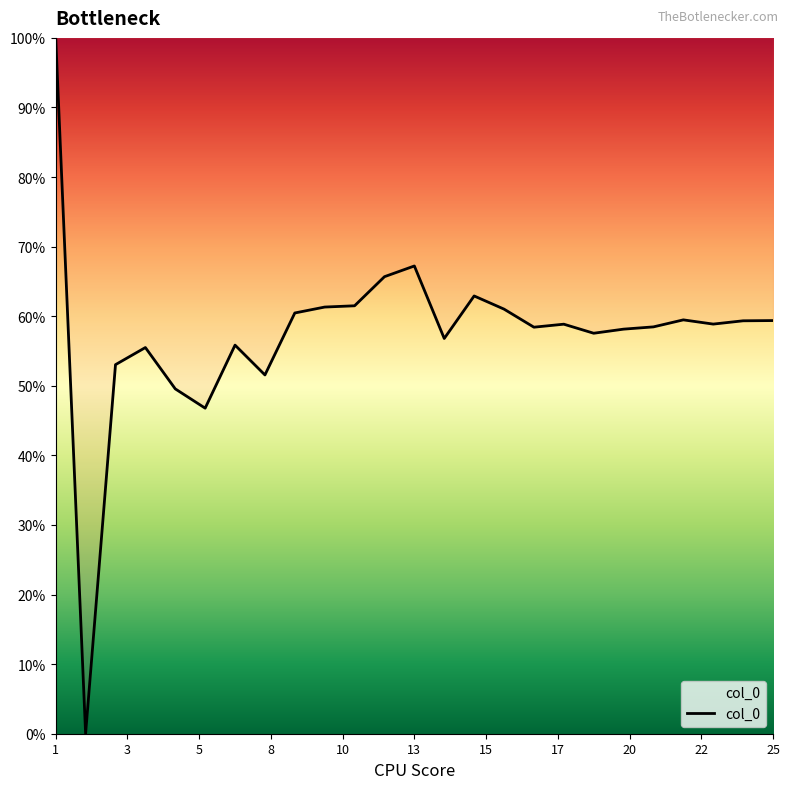

What is the greatest value displayed?

100.0